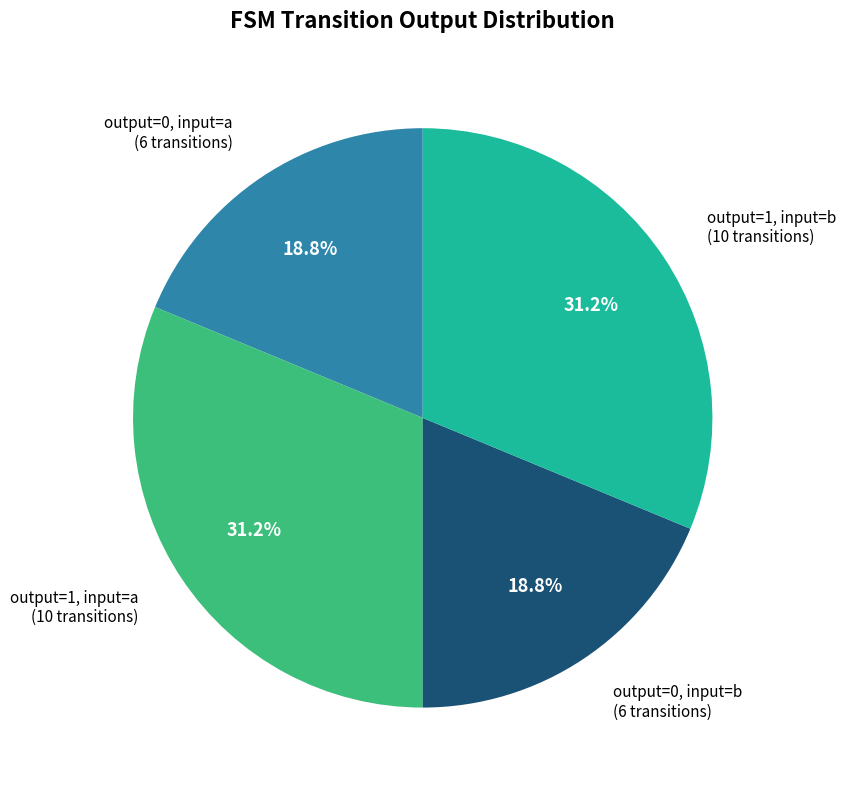

Is there a majority slice in this chart?

No